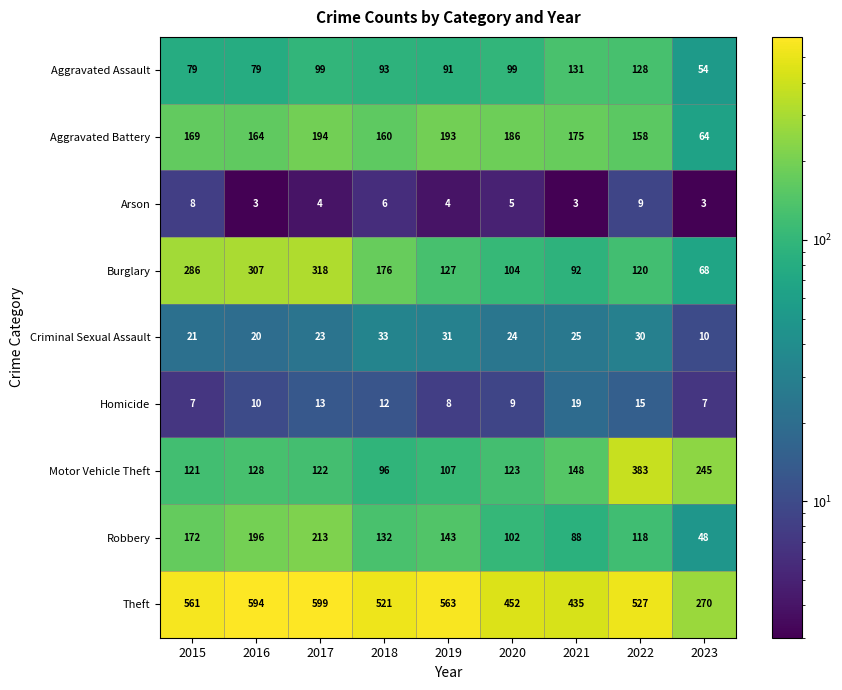

The value of Burglary at 2019 is 127. True or false?

True